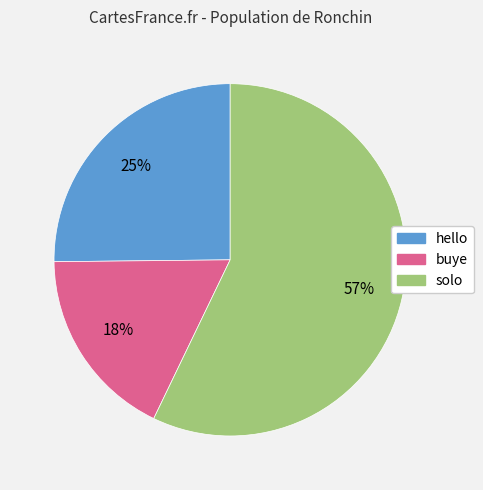

The solo slice represents 57% of the pie. True or false?

True